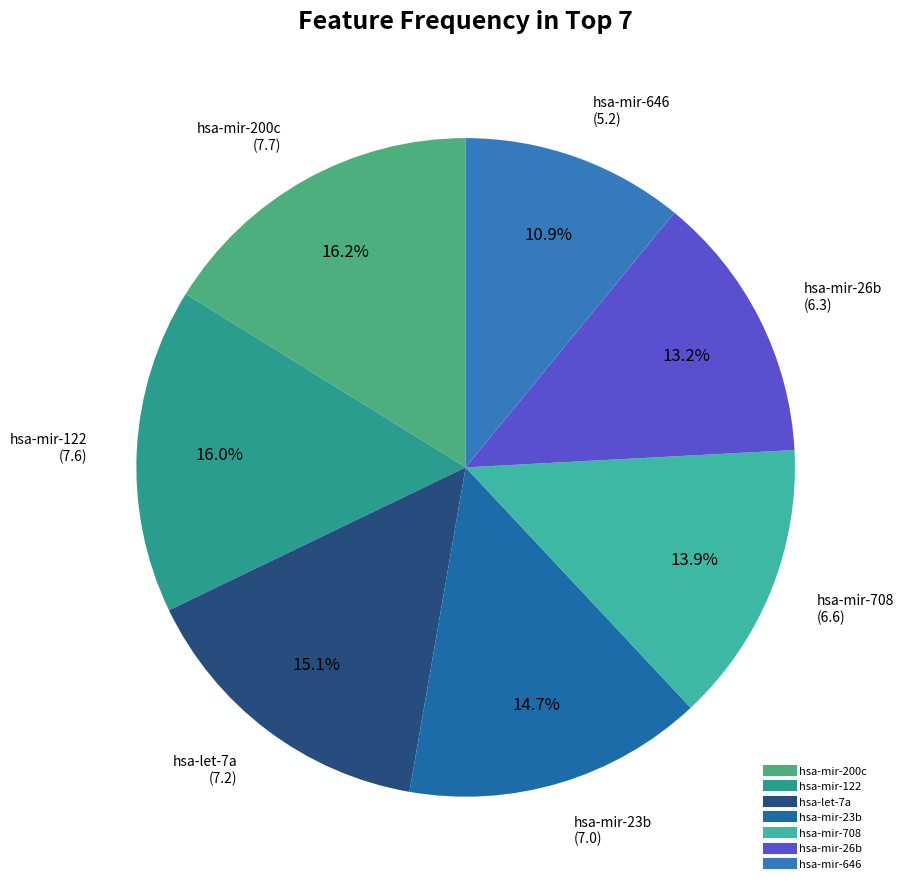

Is there any slice that represents more than half of the pie?

No